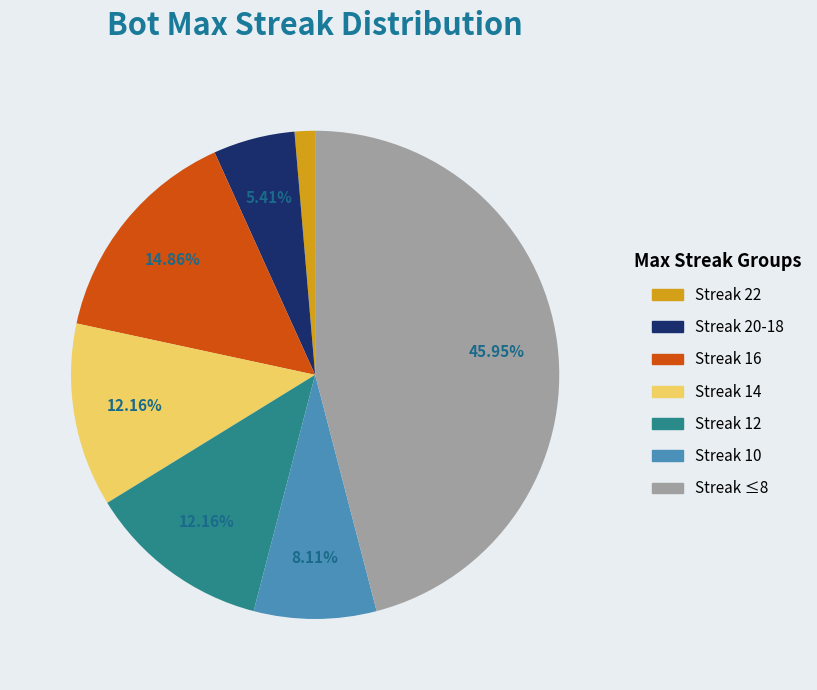

Is there a majority slice in this chart?

No